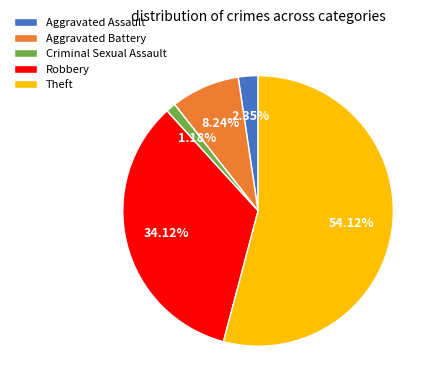

To the nearest percent, what is the combined percentage of Theft and Robbery?

88%